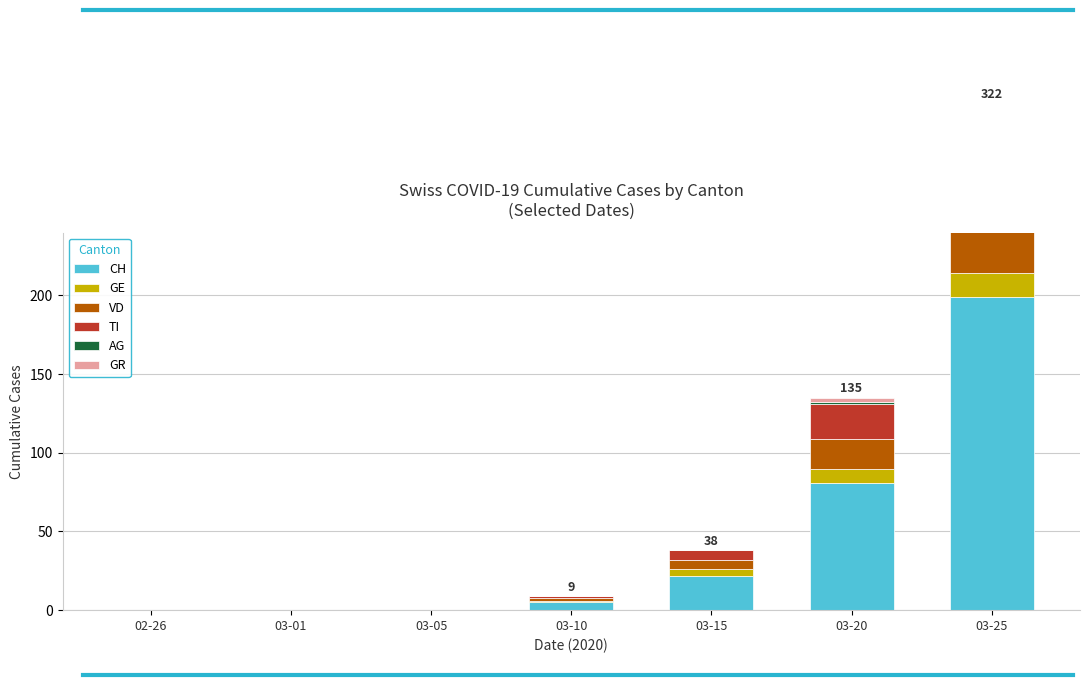

What is the spread (max minus min) of values at 03-20?

80